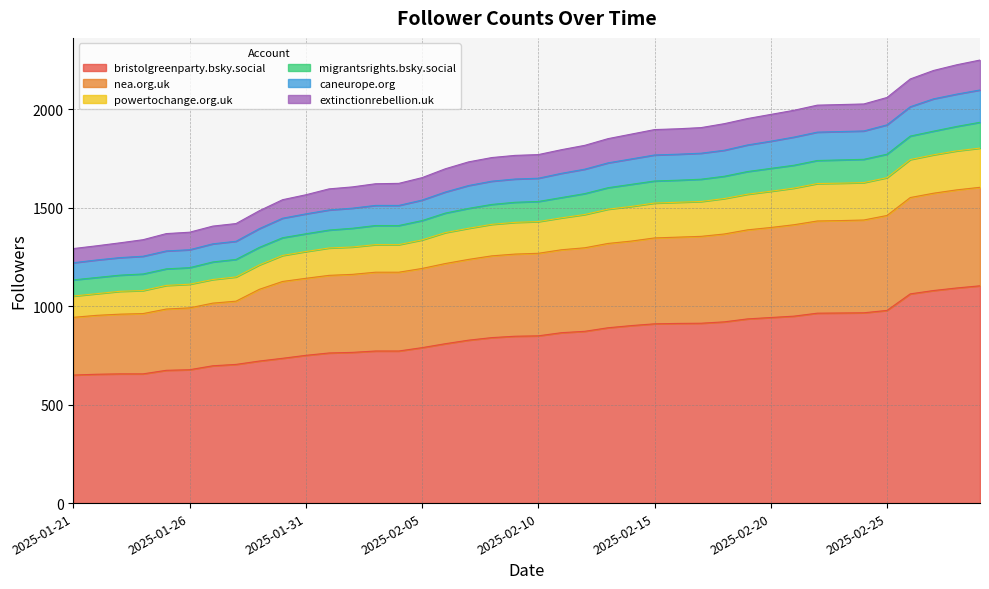

What is the total value across all series at 2025-01-31?

1565